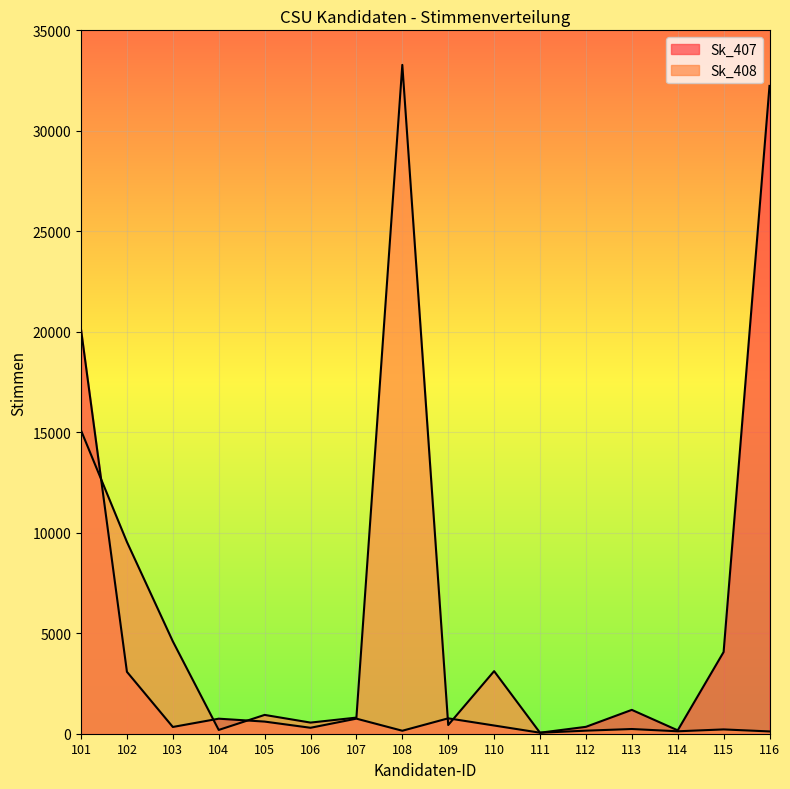

The Sk_408 series shows 12441 at 108. True or false?

False